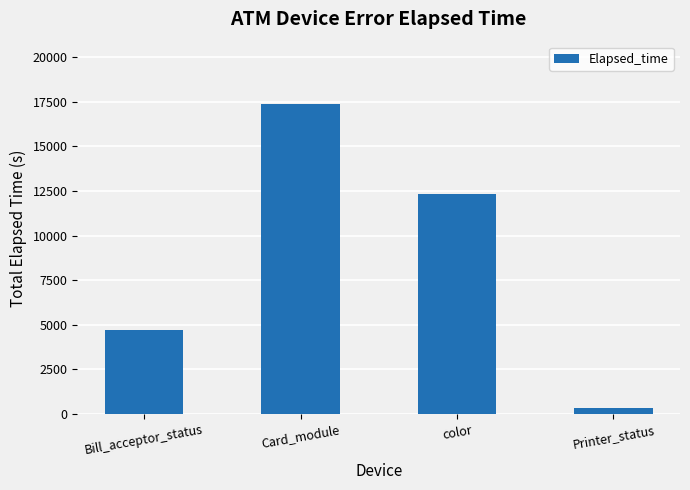

What is the difference between the values at Printer_status and Card_module?

17081